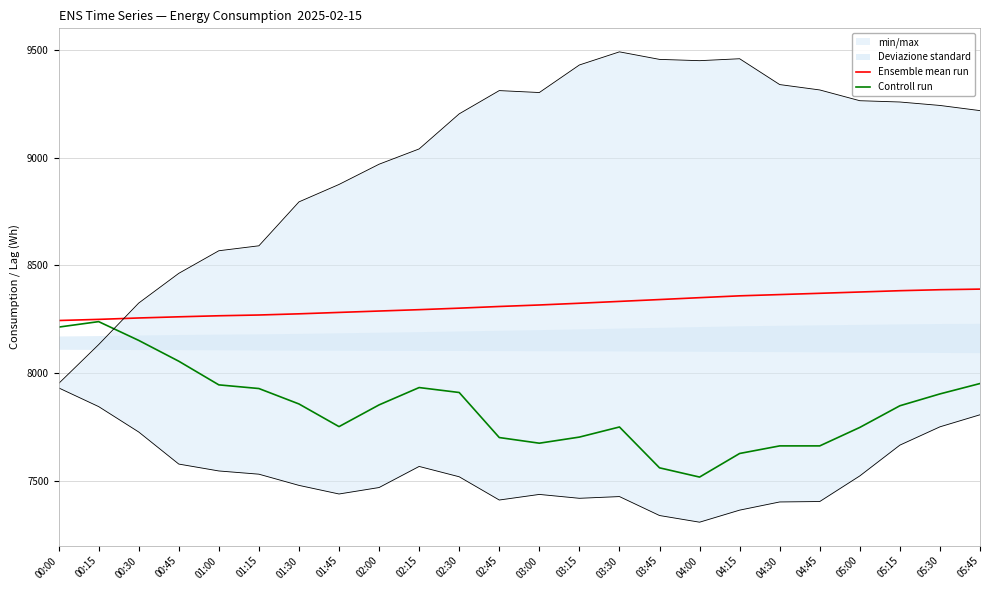

Is it true that Controll run equals 9987.0 at 04:30?

False